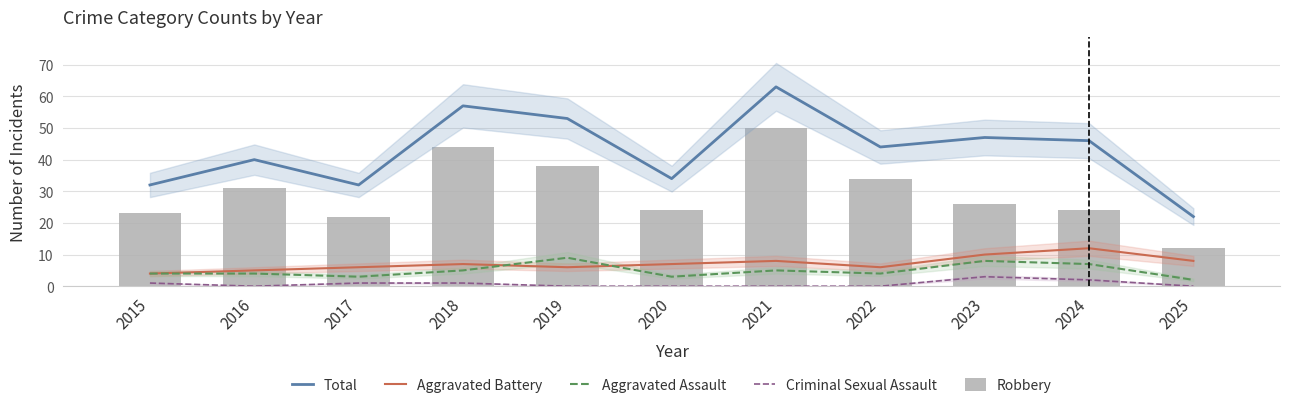

How many series are shown in this chart?

5